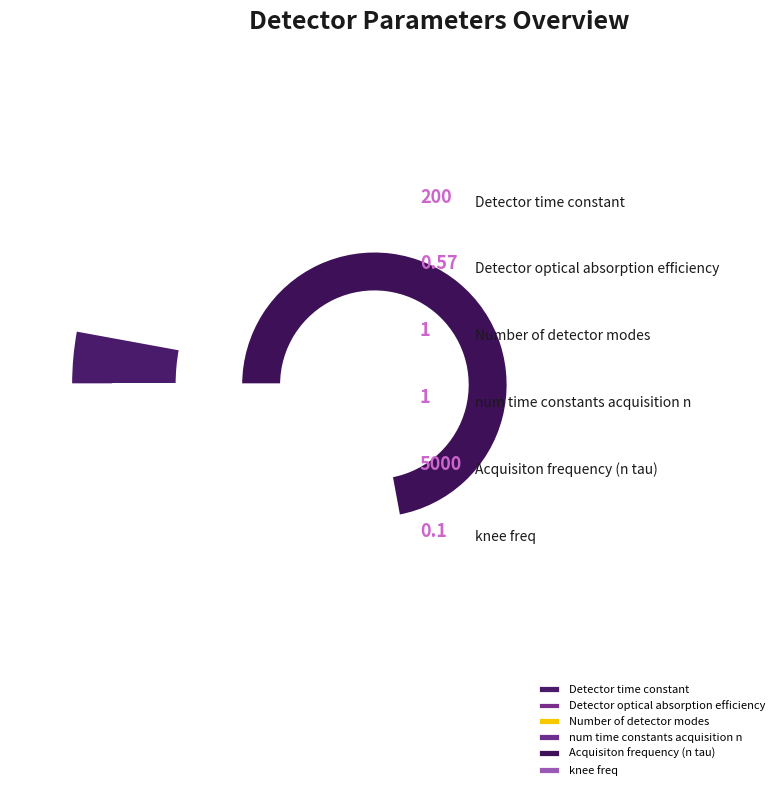

The Number of detector modes slice represents 15% of the pie. True or false?

False